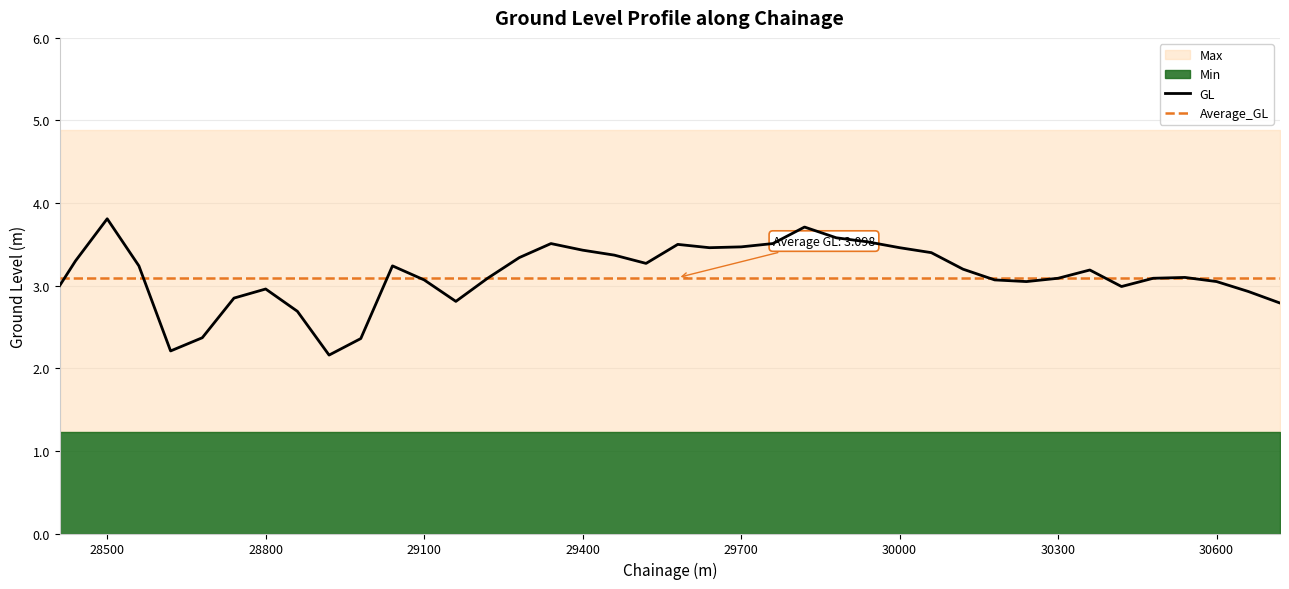

What is the maximum value for GL?

3.8